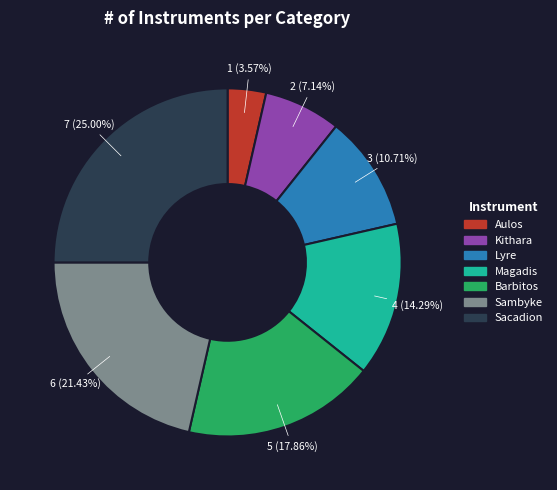

To the nearest percent, what is the average slice percentage?

14%